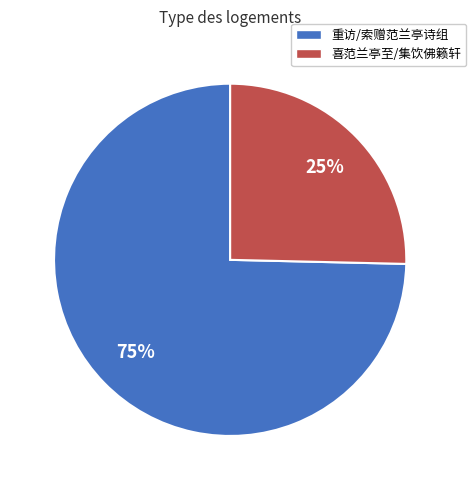

Do 重访/索赠范兰亭诗组 and 喜范兰亭至/集饮佛籁轩 together represent more than half of the pie?

Yes